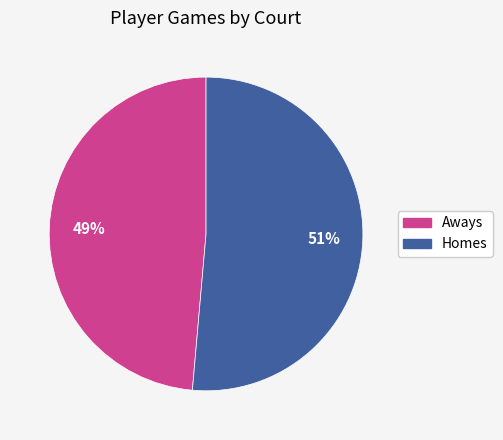

To the nearest percent, what is the average slice percentage?

50%